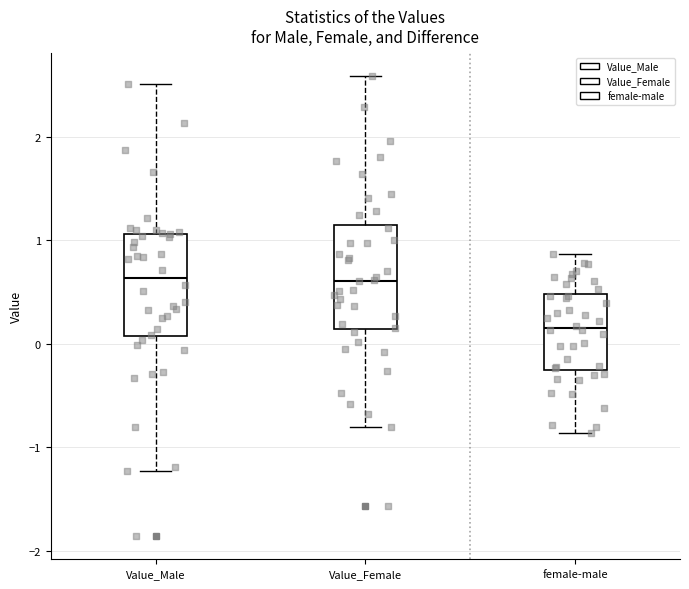

Where does the lower whisker of the box for female-male end on the y-axis? The values are not printed on the chart, so give them approximately, as read against the axis.

-0.9